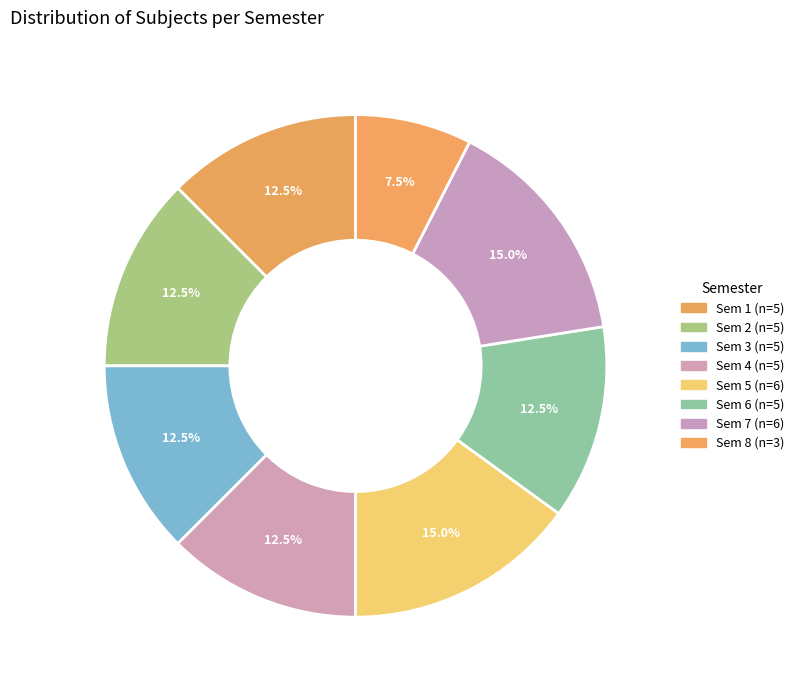

How many slices are in this pie chart?

8